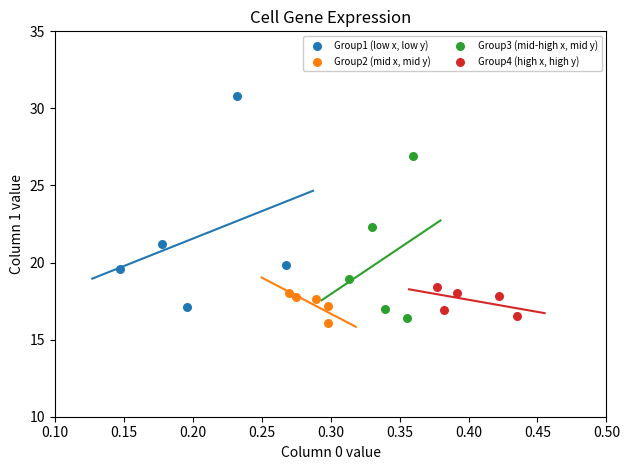

Which series has the largest Y range (max minus min)?

Group1 (low x, low y)